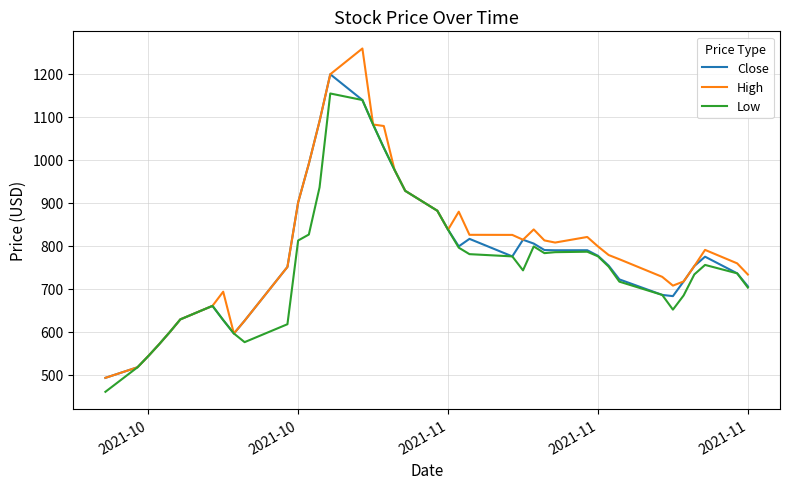

How many series are shown in this chart?

3